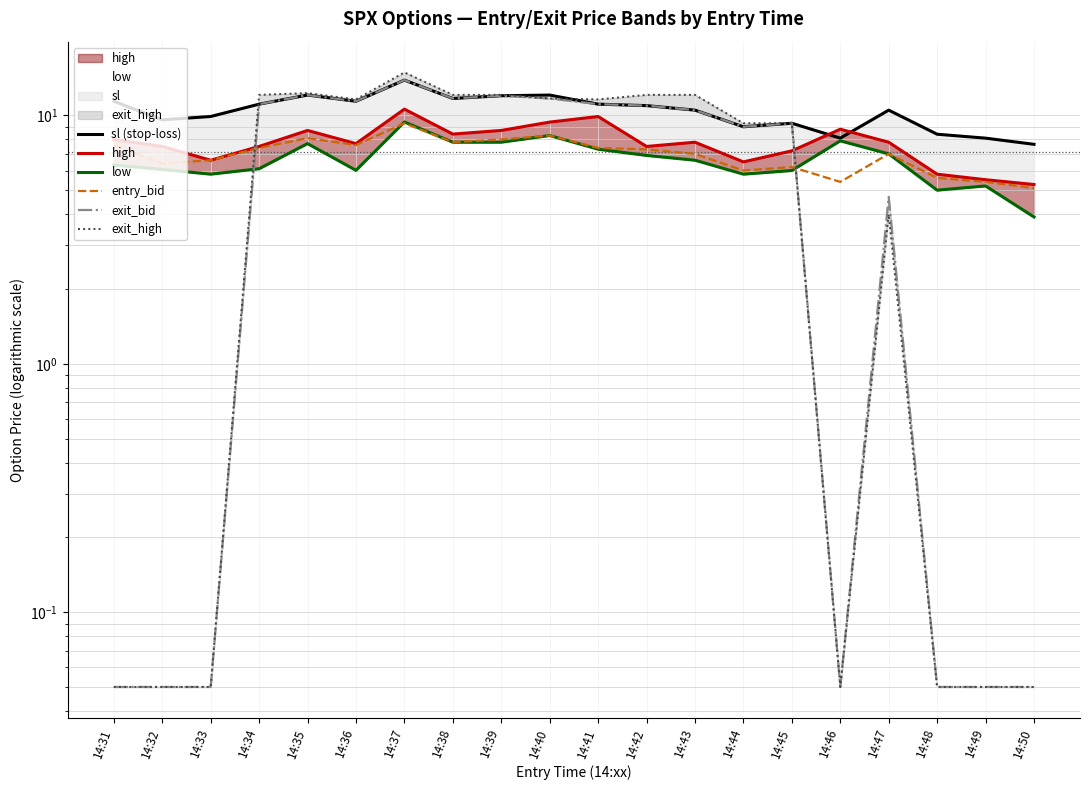

How many series are shown in this chart?

6